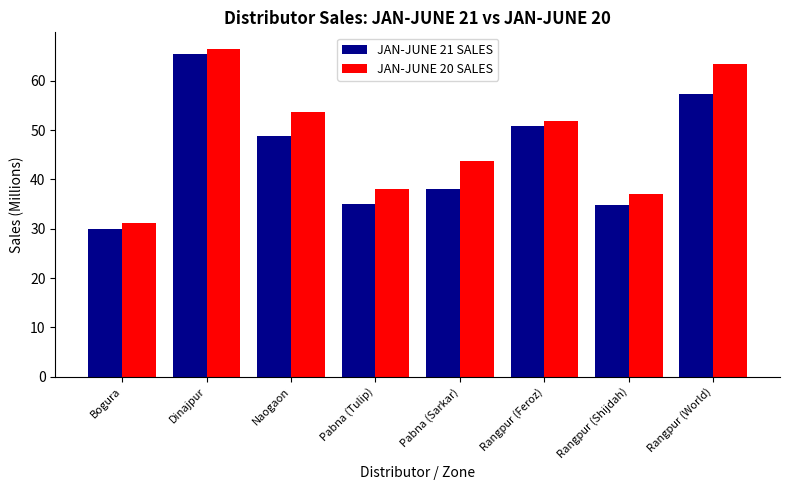

What is the difference between the highest and lowest values at Rangpur (World)?

6.2